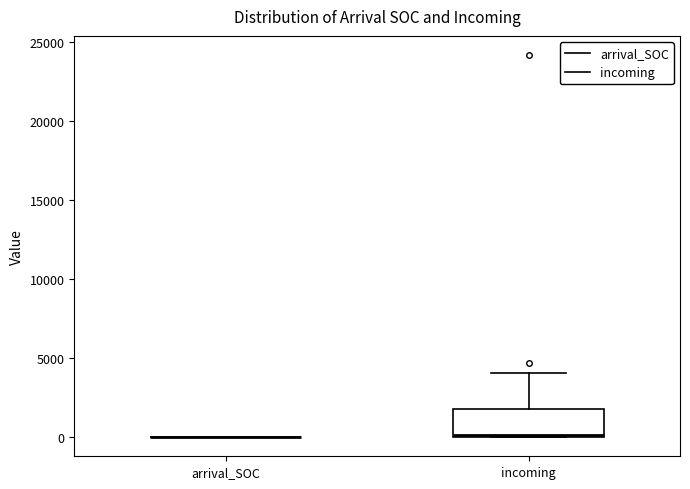

Reading left to right, transcribe this box plot: for each box, give where its median line is, the range the box spans, and where its two whiskers end, as read against the y-axis. The values are not printed on the chart, so give them approximately, as read against the axis.

arrival_SOC: box collapsed to a line at 0, whiskers 0 to 0
incoming: median 0, box 0 to 2000, whiskers 0 to 4000